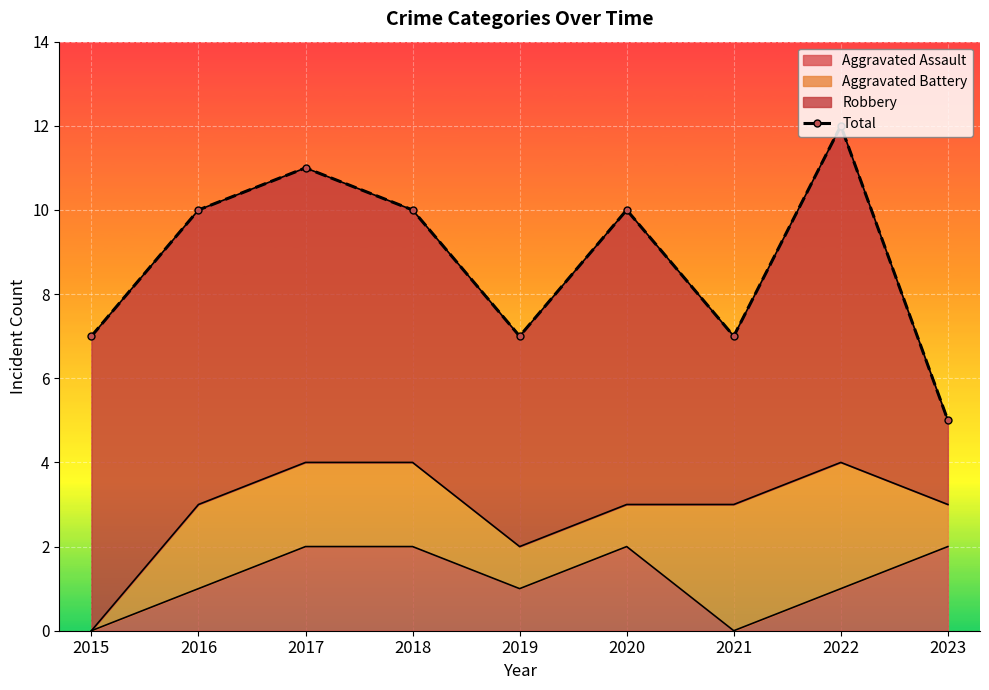

What is the approximate value at 2017?

11